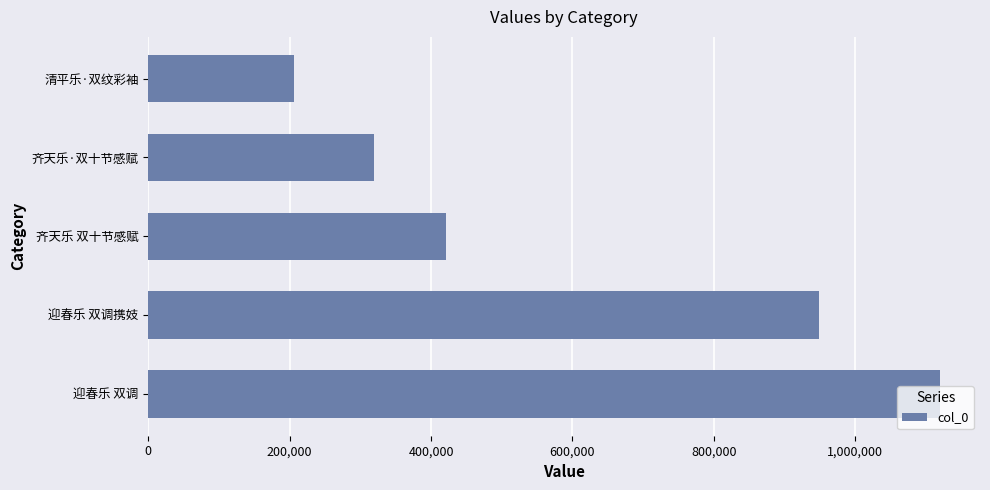

Count the number of data series in this chart.

1